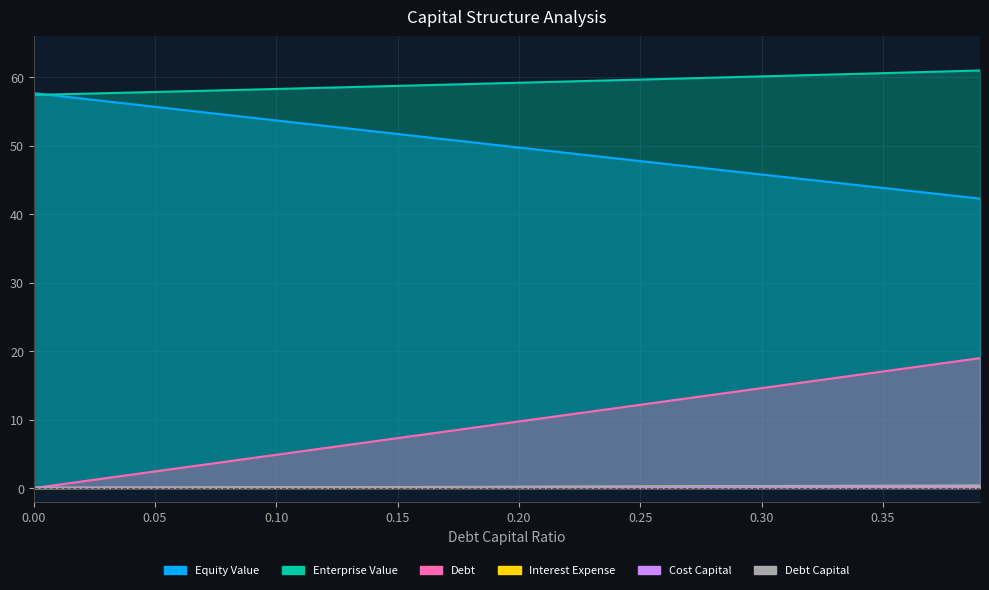

Reading right to left, what are all the values shown in this chart?

equity_value: 42.3	43.9	45.8	47.8	49.8	51.7	53.7	55.7	57.7
enterprise_value: 61.0	60.6	60.1	59.7	59.2	58.8	58.3	57.9	57.4
debt: 19.0	17.0	14.6	12.2	9.7	7.3	4.9	2.4	0.0
interest_expense: 0.3	0.3	0.2	0.2	0.2	0.1	0.1	0.0	0.0
cost_capital: 0.1	0.1	0.1	0.1	0.1	0.1	0.1	0.1	0.1
debt_capital: 0.4	0.3	0.3	0.2	0.2	0.1	0.1	0.1	0.0